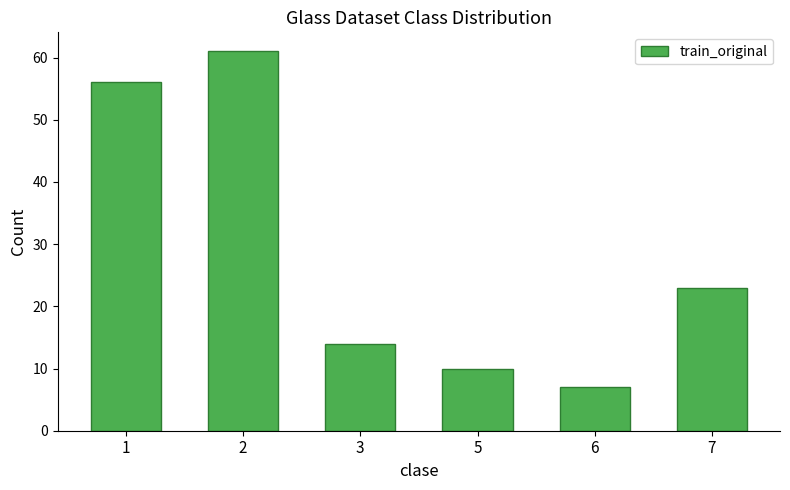

Rank the categories by value from highest to lowest.

2, 1, 7, 3, 5, 6